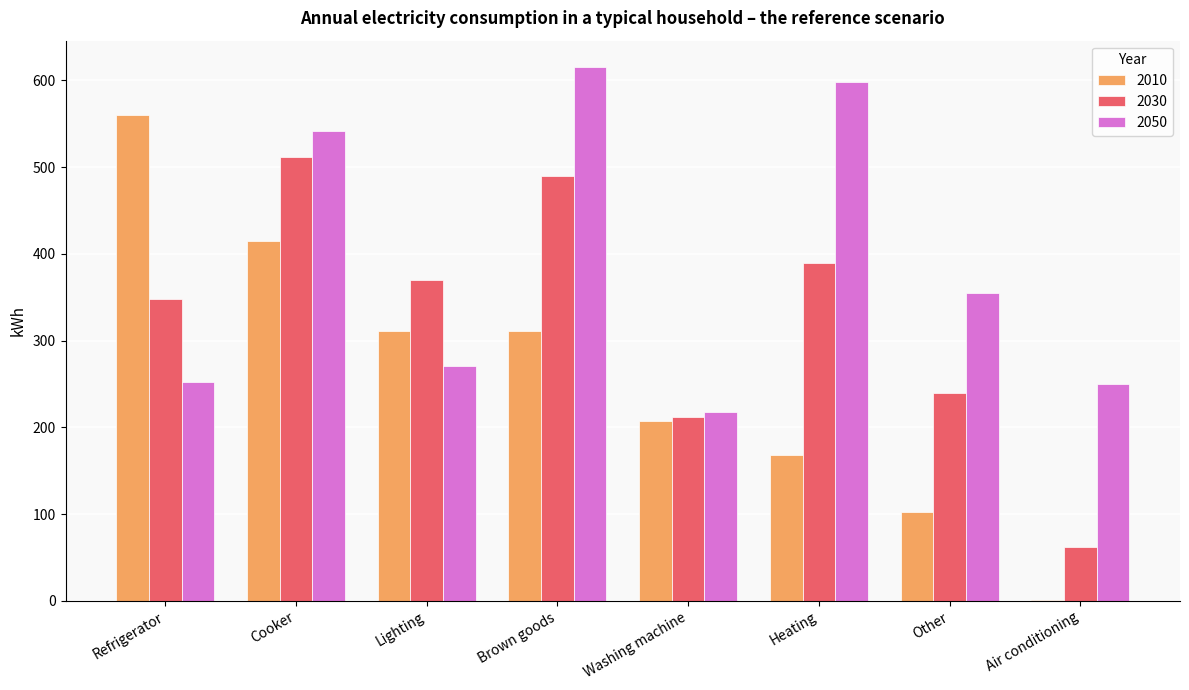

Between Cooker and Heating, which series saw the biggest shift?

2010